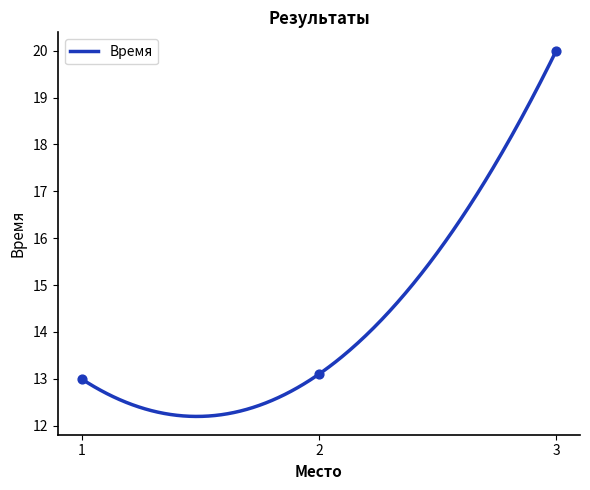

Which has a higher value, 3 or 1?

3